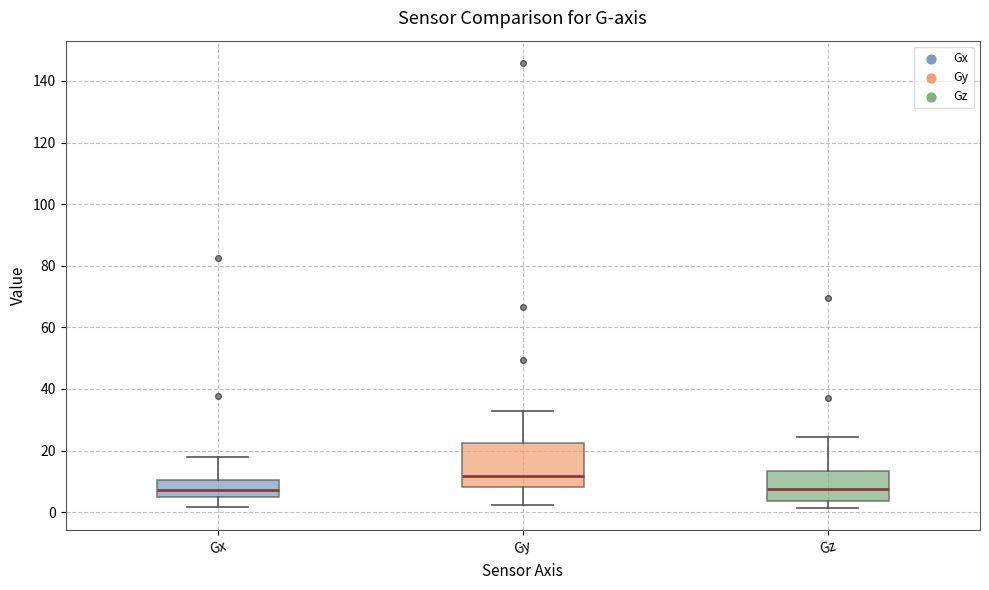

Which box has the highest median line?

Gy